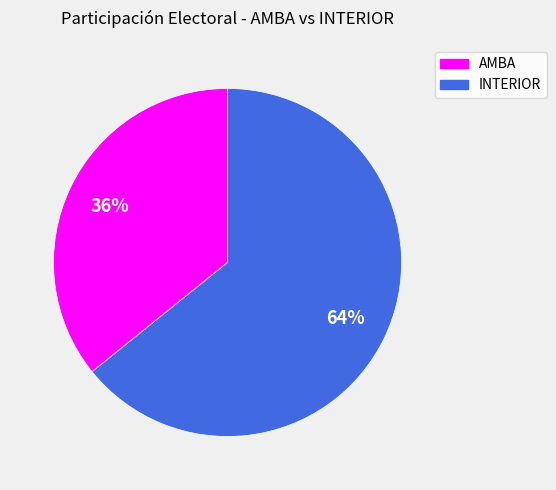

To the nearest percent, what is the difference between the largest and smallest slice percentages?

28%